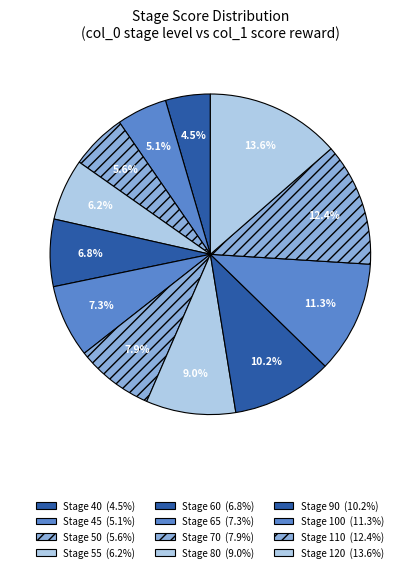

How many segments does this pie chart have?

12